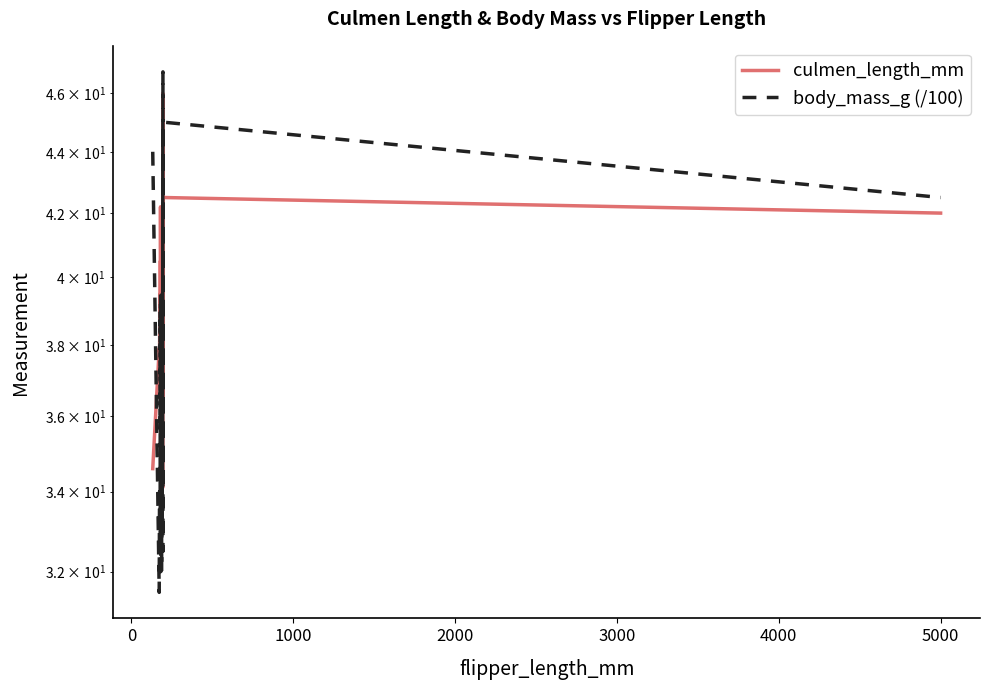

The culmen_length_mm series shows 14.7 at 15. True or false?

False